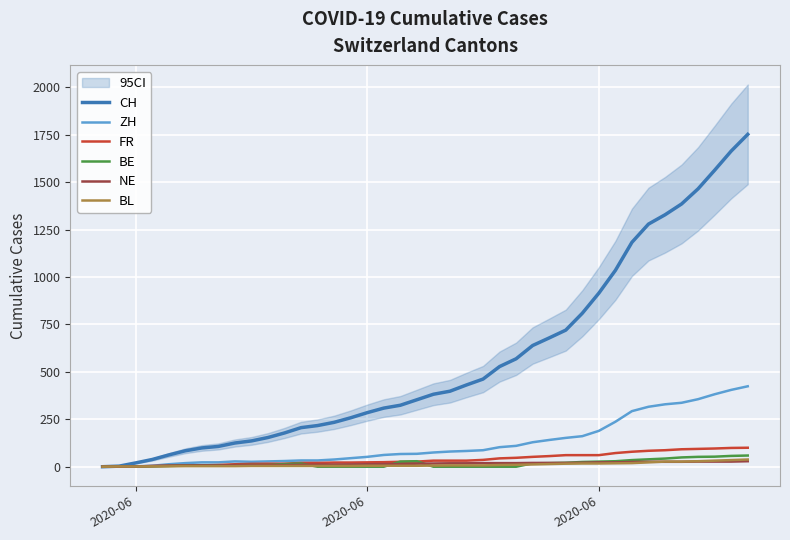

What is the difference between the second highest and minimum values in the BE series?

57